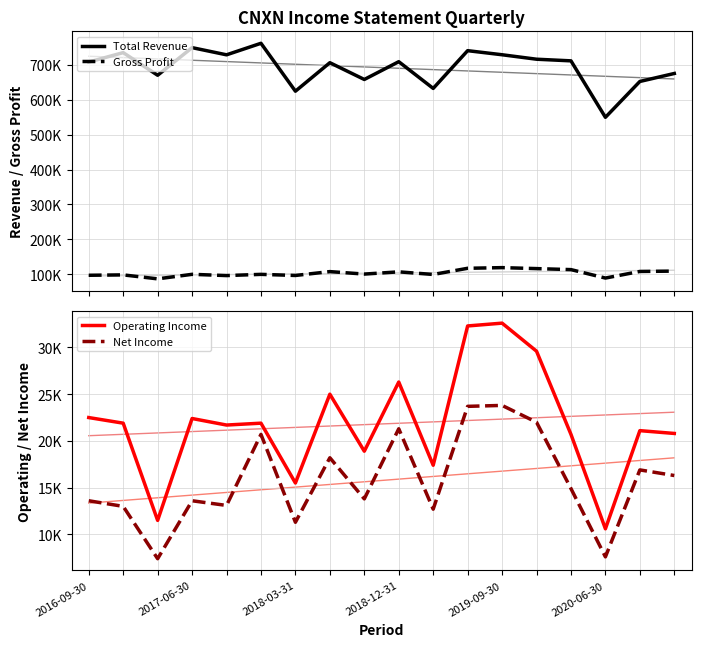

What is the sum of the Gross Profit values at 2018-12-31 and 2016-09-30?

203800